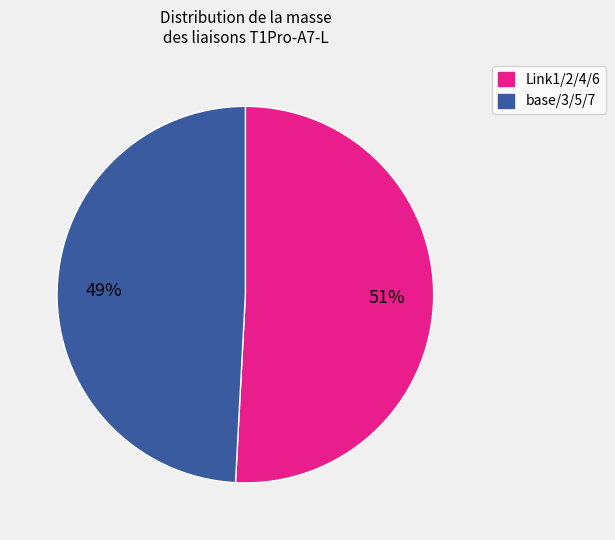

To the nearest percent, what is the average slice percentage?

50%